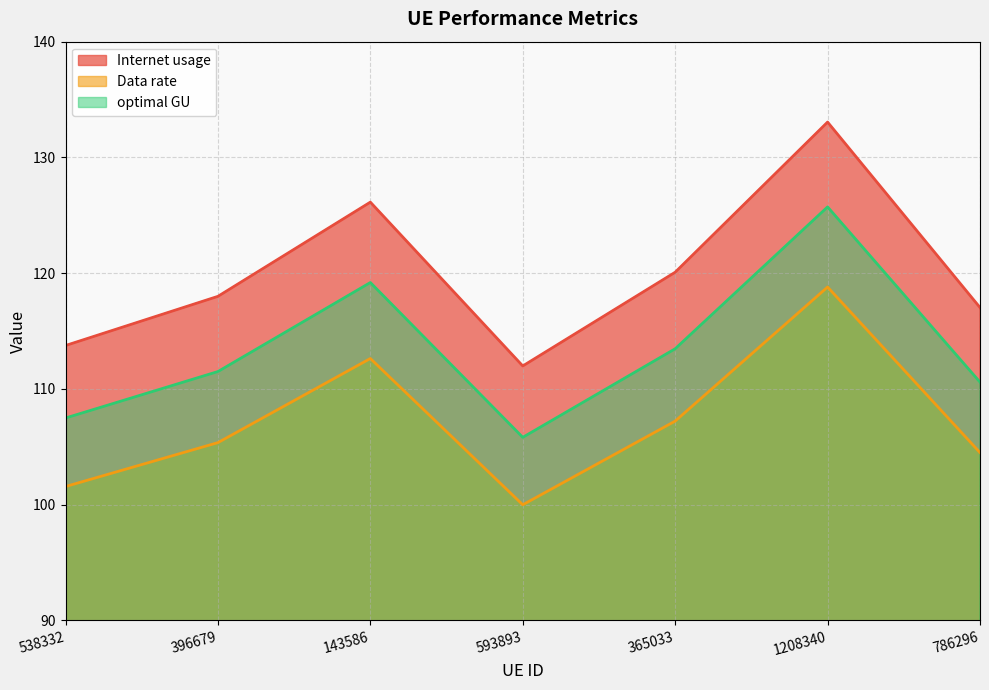

What is the spread (max minus min) of values at 786296?

12.5